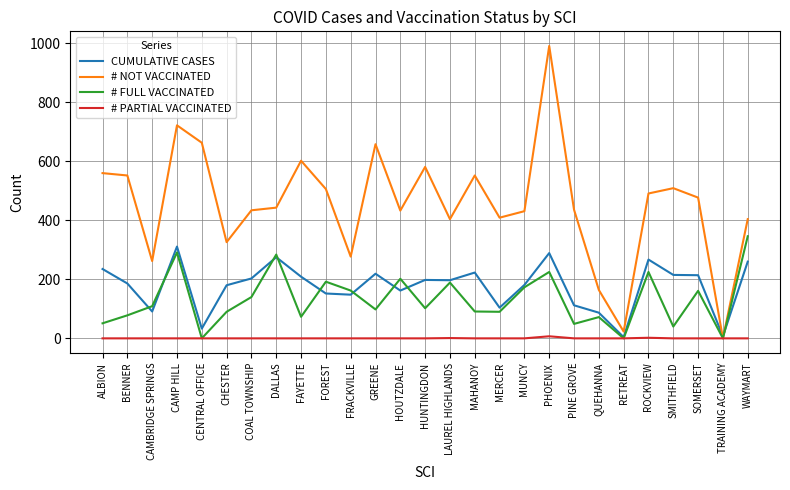

How many lines are shown in the chart?

4